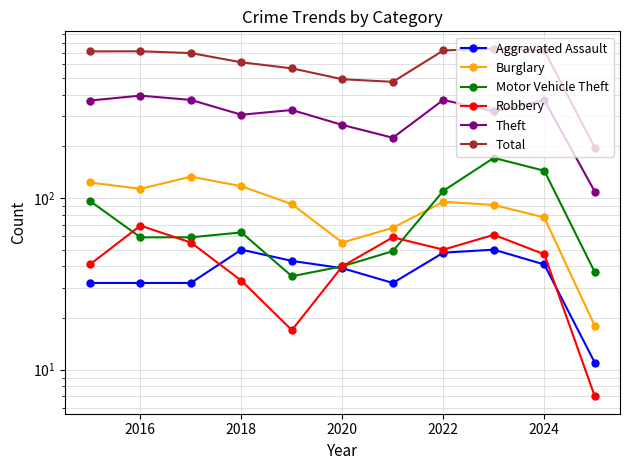

Reading left to right, transcribe all the data shown in this chart.

Aggravated Assault: 32	32	32	50	43	39	32	48	50	41	11
Burglary: 123	113	133	117	92	55	67	95	91	77	18
Motor Vehicle Theft: 96	59	59	63	35	40	49	110	171	144	37
Robbery: 41	69	55	33	17	40	59	50	61	47	7
Theft: 369	394	372	305	325	266	224	372	319	371	109
Total: 713	714	697	616	568	491	474	722	739	723	196